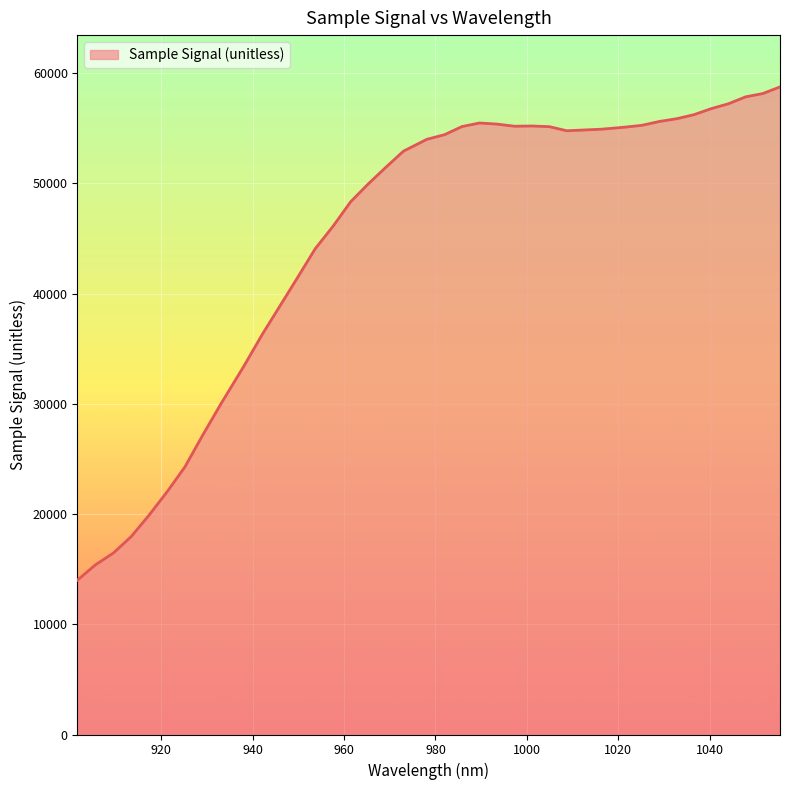

What is the greatest value displayed?

58754